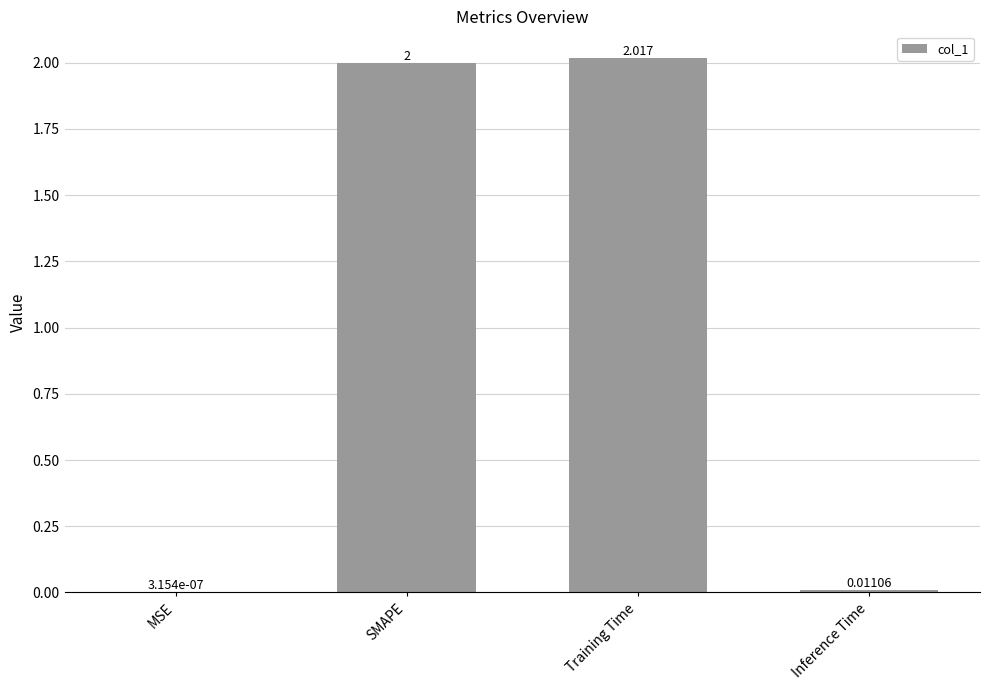

Between Inference Time and MSE, which is larger?

Inference Time